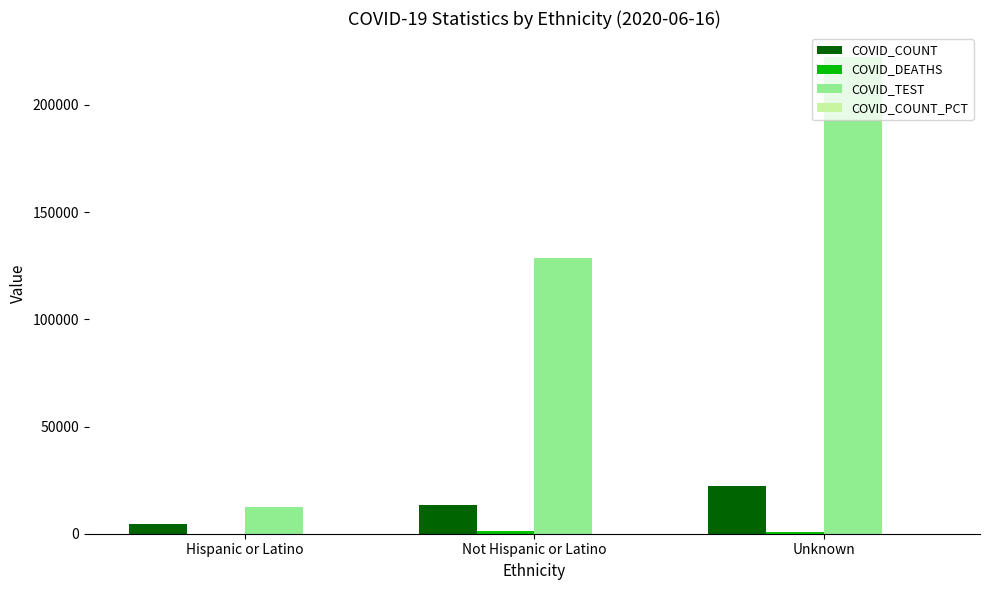

At which category is the sum across all series the highest?

Unknown